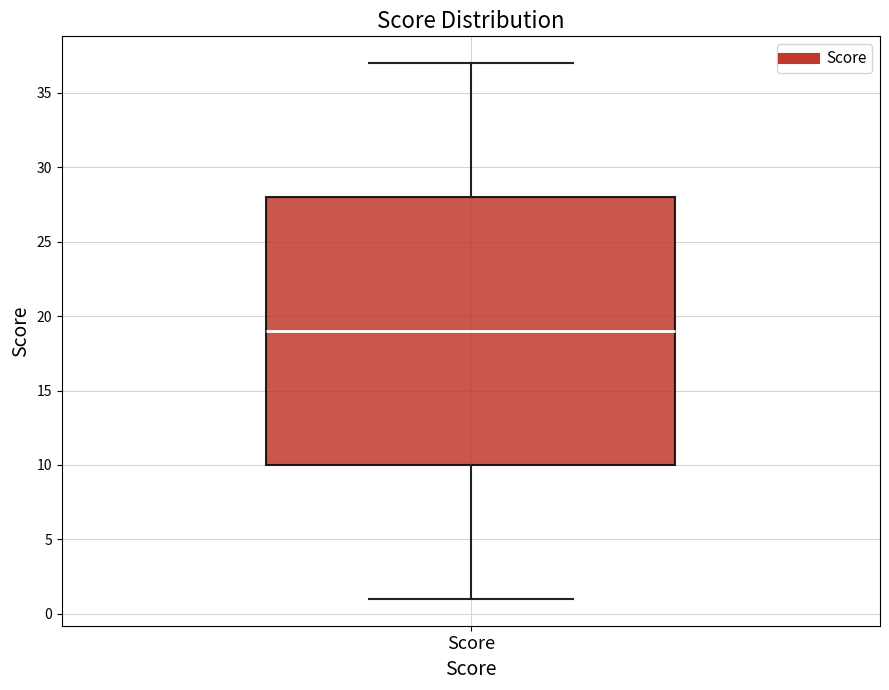

Where does the median line of the box for Score sit on the y-axis? The values are not printed on the chart, so give them approximately, as read against the axis.

19